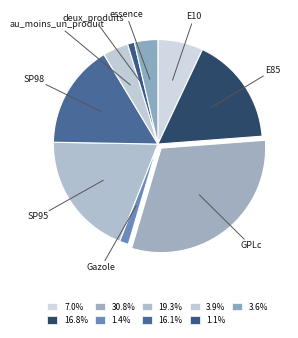

Count the number of slices in the pie.

9